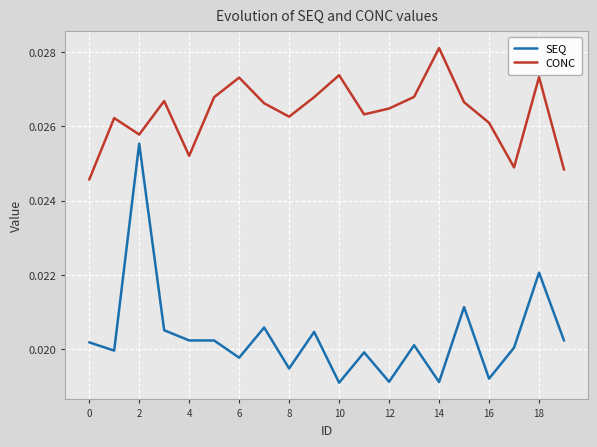

Which series has the largest range (max minus min)?

SEQ